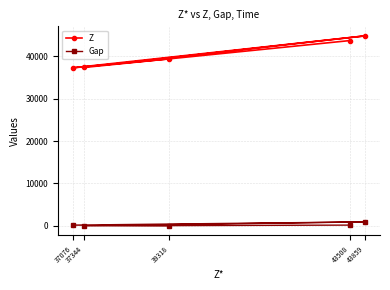

Where is Z nearest to the value 41025?

39318